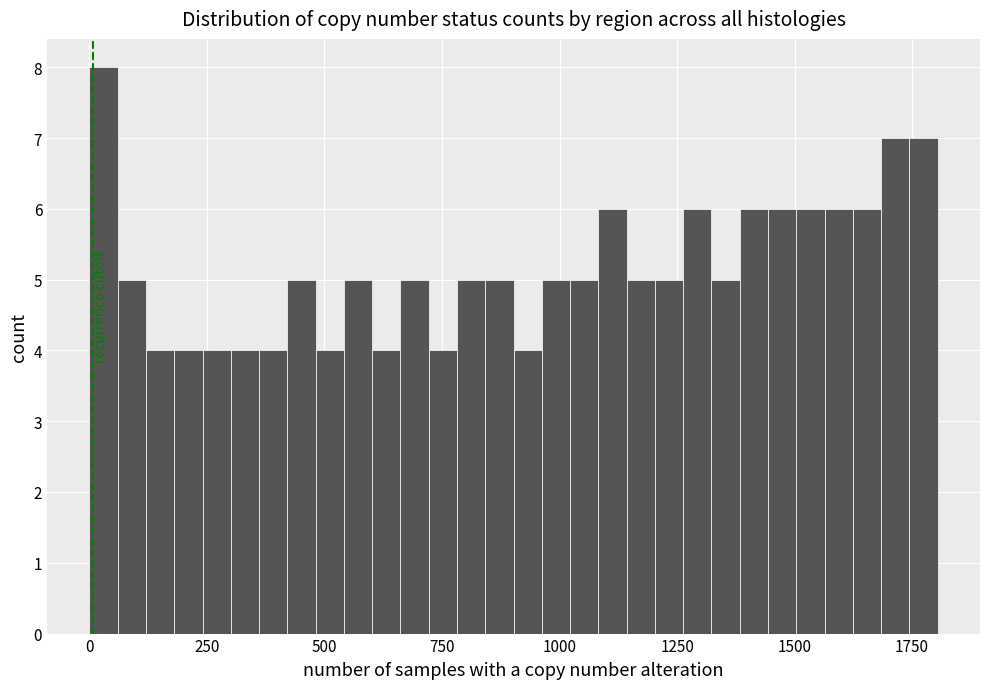

Read against the x-axis, roughly where is the centre of the tallest bar?

50